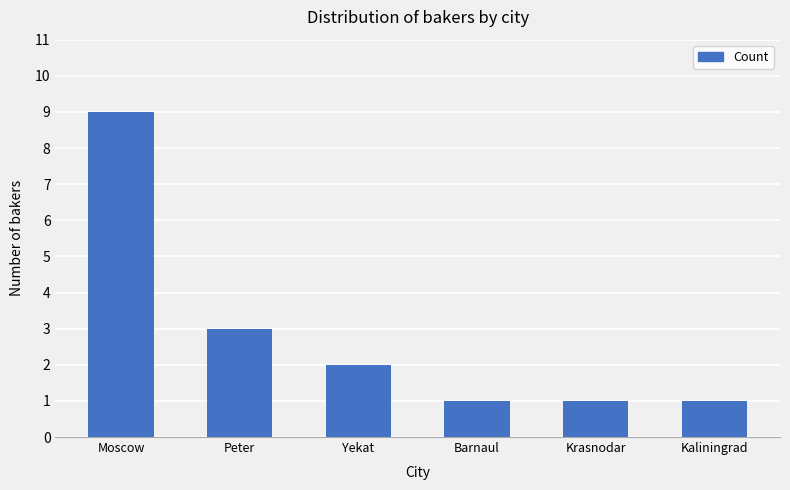

At which label does the data first exceed 2?

Moscow